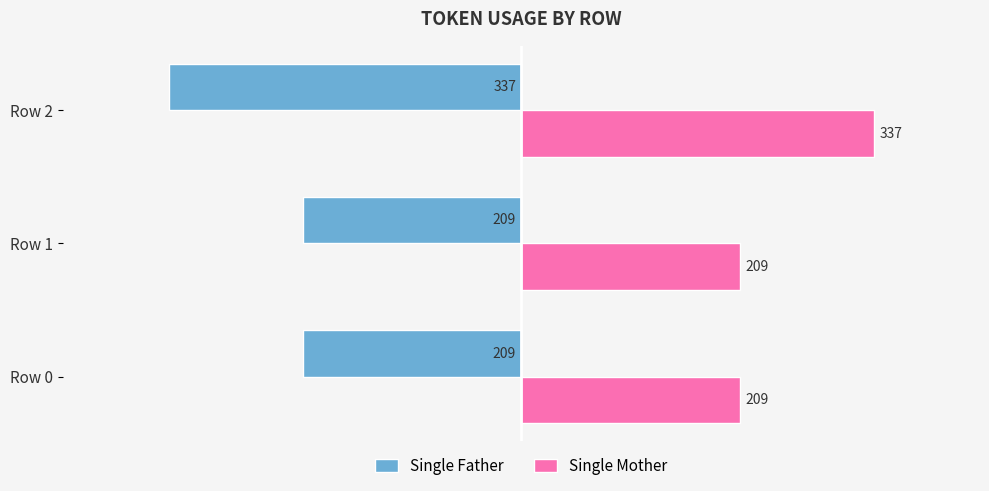

Is it true that Single Mother equals 314 at Row 1?

False